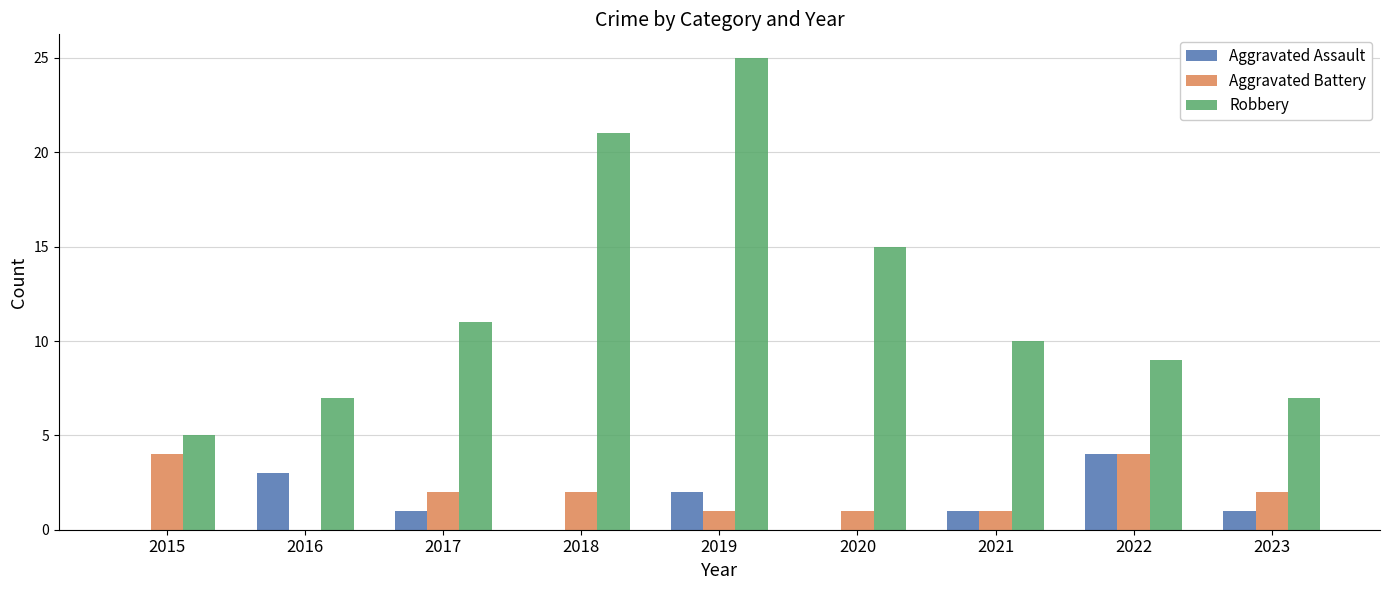

Is it true that Robbery equals 33 at 2019?

False